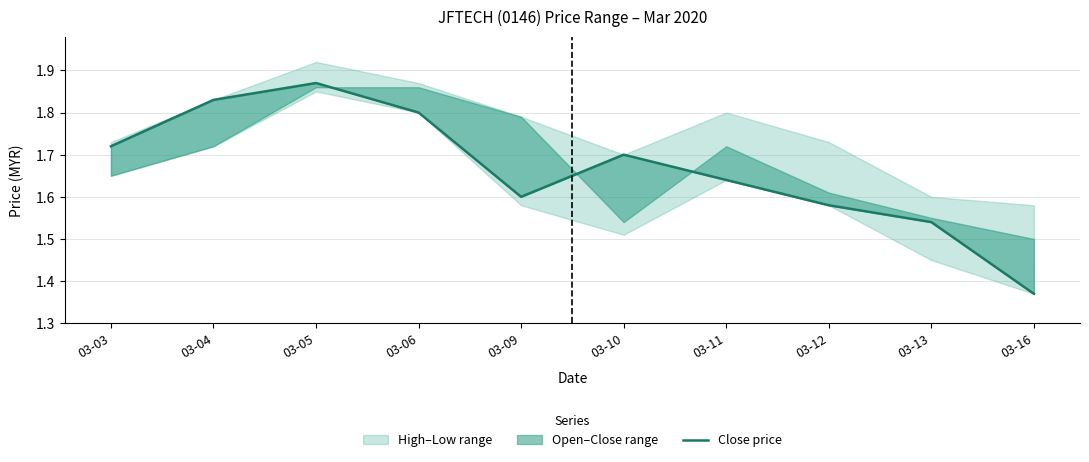

Reading left to right, list all the values displayed in this chart.

1.7	1.8	1.9	1.8	1.6	1.7	1.6	1.6	1.5	1.4